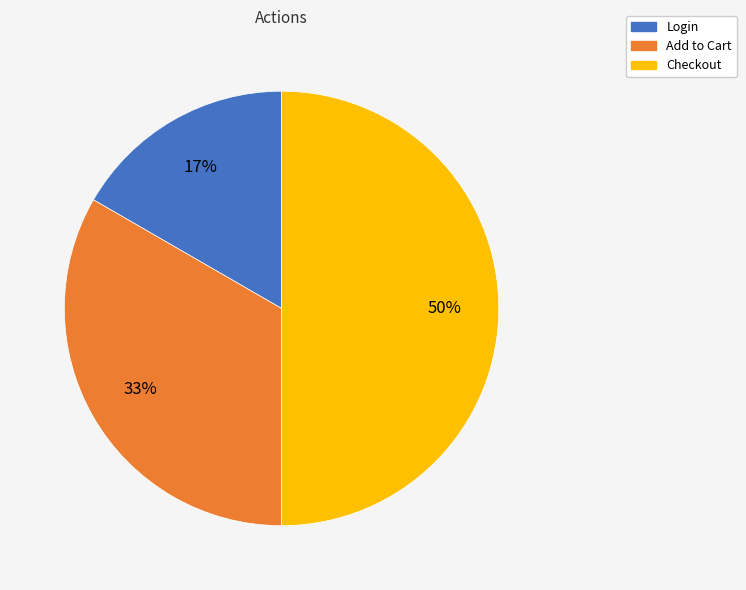

Does Login represent more than half of the total?

No